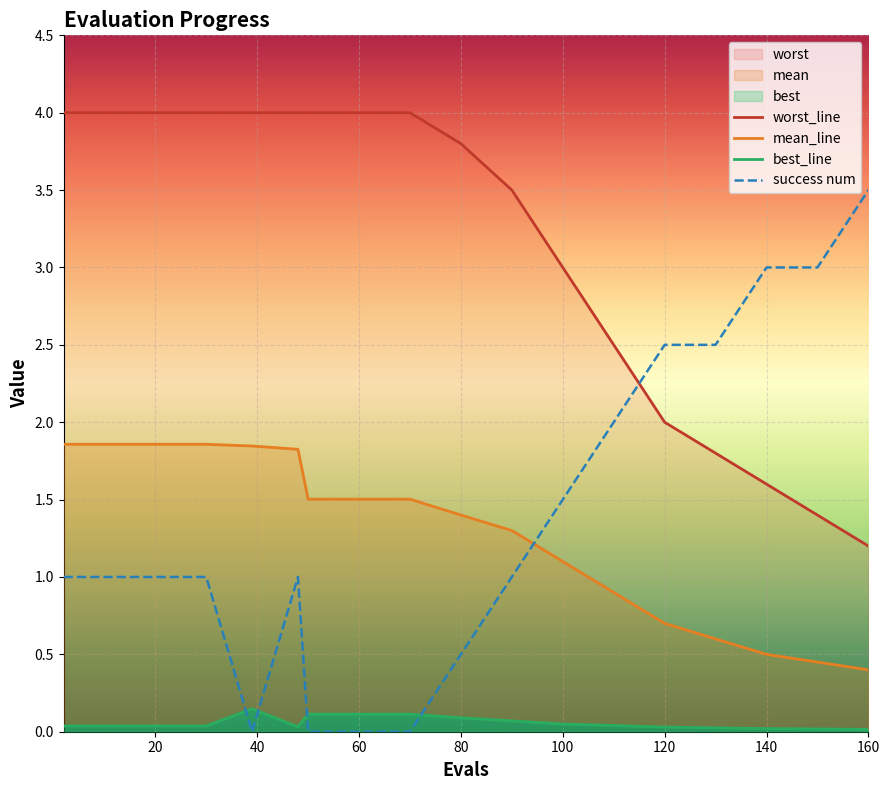

The value of success num at 160 is 1.0. True or false?

False